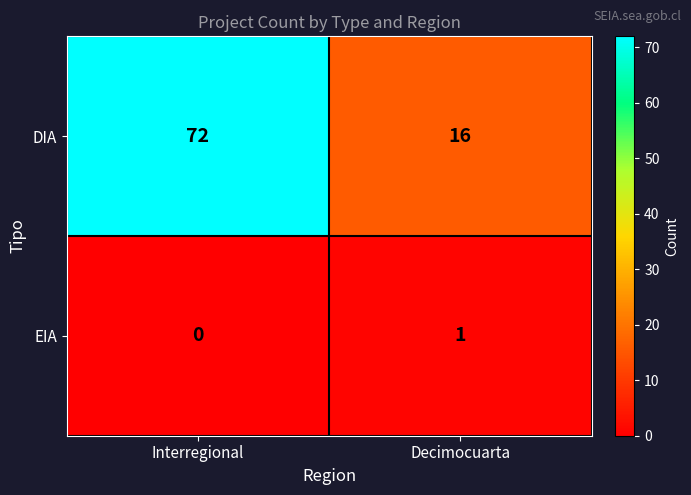

What is the maximum value shown in the chart?

72